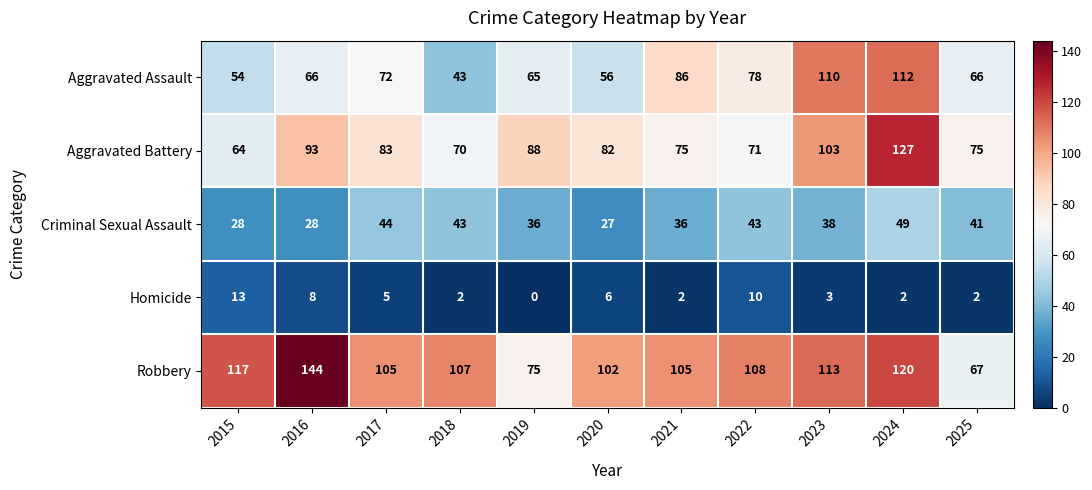

Count the number of data series in this chart.

5